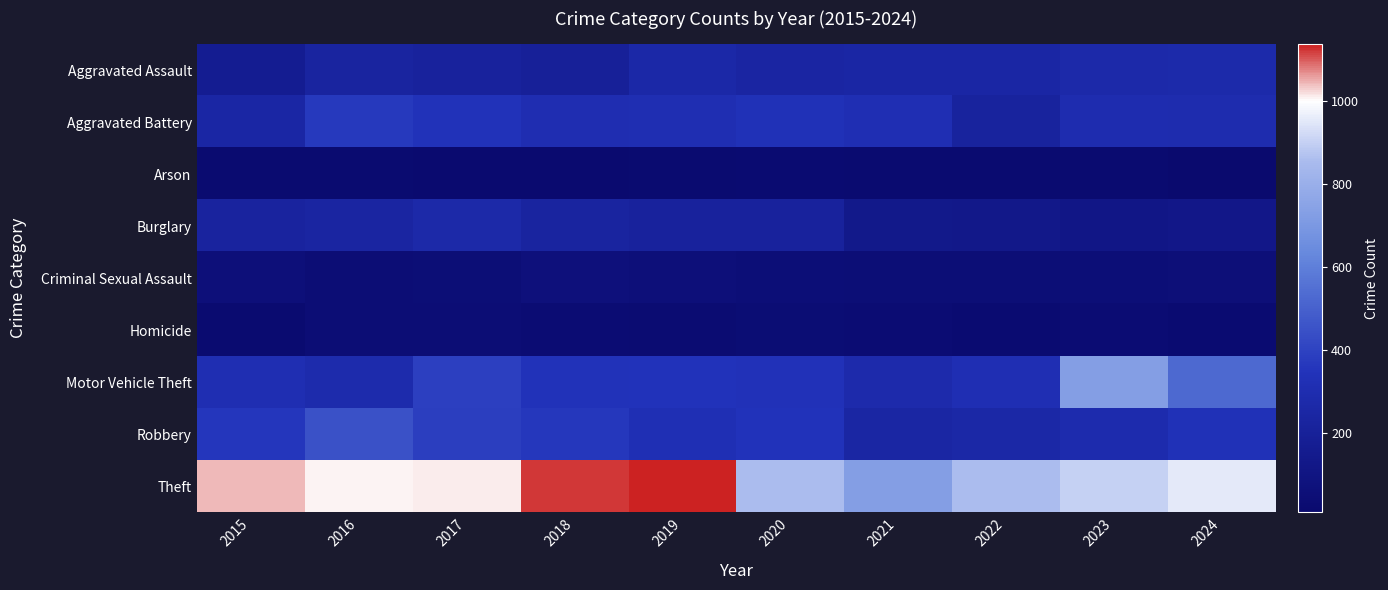

Reading left to right, transcribe all the data shown in this chart.

Aggravated Assault: 2015=167	2016=228	2017=216	2018=198	2019=263	2020=243	2021=250	2022=249	2023=271	2024=278
Aggravated Battery: 2015=251	2016=369	2017=342	2018=308	2019=312	2020=332	2021=317	2022=219	2023=298	2024=296
Arson: 2015=19	2016=19	2017=15	2018=16	2019=20	2020=24	2021=22	2022=19	2023=21	2024=10
Burglary: 2015=223	2016=235	2017=269	2018=227	2019=215	2020=215	2021=136	2022=133	2023=118	2024=125
Criminal Sexual Assault: 2015=62	2016=44	2017=49	2018=71	2019=61	2020=51	2021=46	2022=48	2023=50	2024=57
Homicide: 2015=22	2016=43	2017=45	2018=36	2019=31	2020=39	2021=34	2022=26	2023=33	2024=27
Motor Vehicle Theft: 2015=313	2016=284	2017=390	2018=341	2019=346	2020=338	2021=280	2022=317	2023=729	2024=526
Robbery: 2015=360	2016=447	2017=385	2018=363	2019=322	2020=348	2021=247	2022=259	2023=289	2024=334
Theft: 2015=1043	2016=1007	2017=1013	2018=1122	2019=1137	2020=859	2021=728	2022=859	2023=902	2024=956